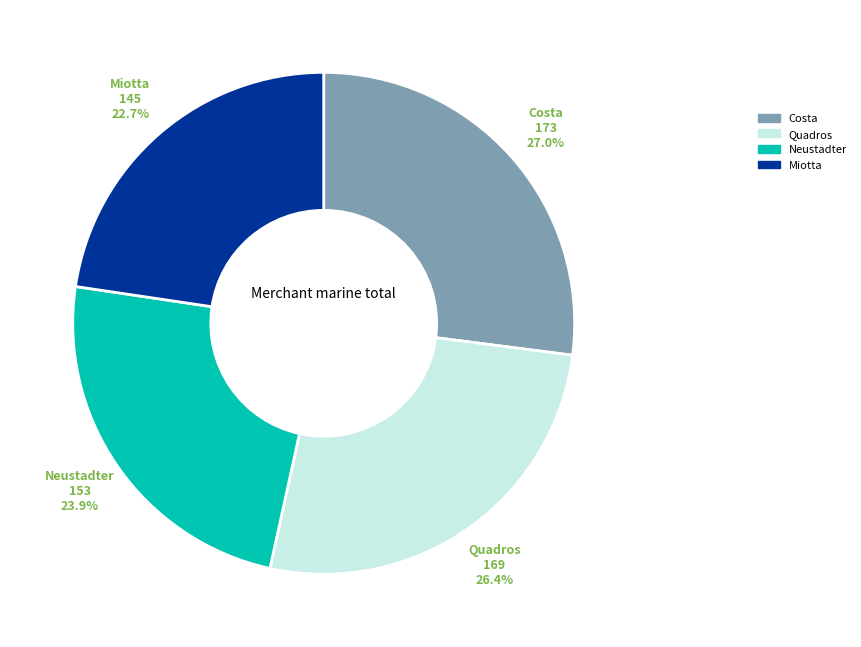

Is there any slice that represents more than half of the pie?

No